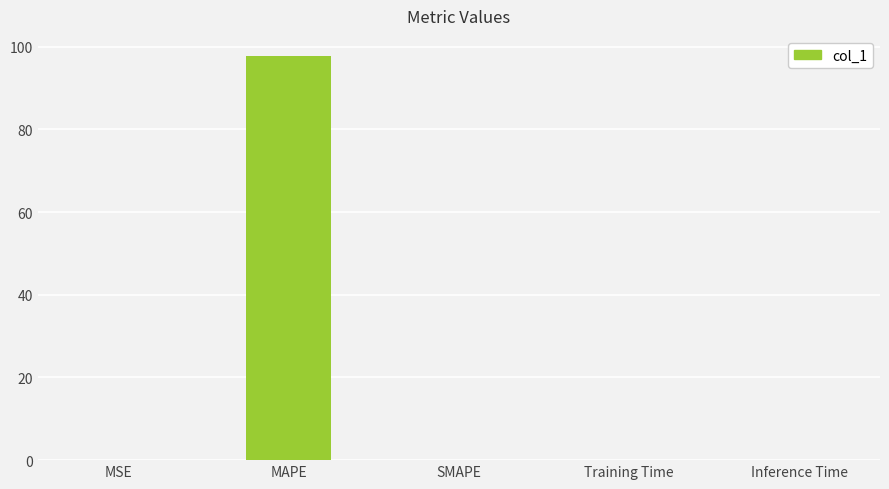

True or false: the data shows 0.0 at Training Time.

True